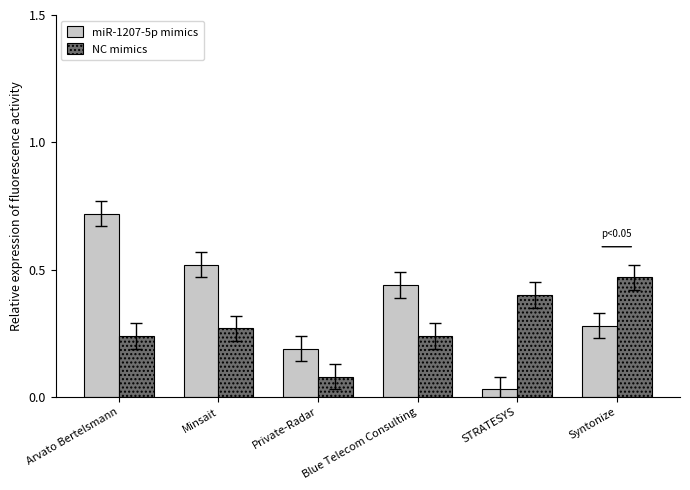

What is the sum of all miR-1207-5p mimics values?

2.2